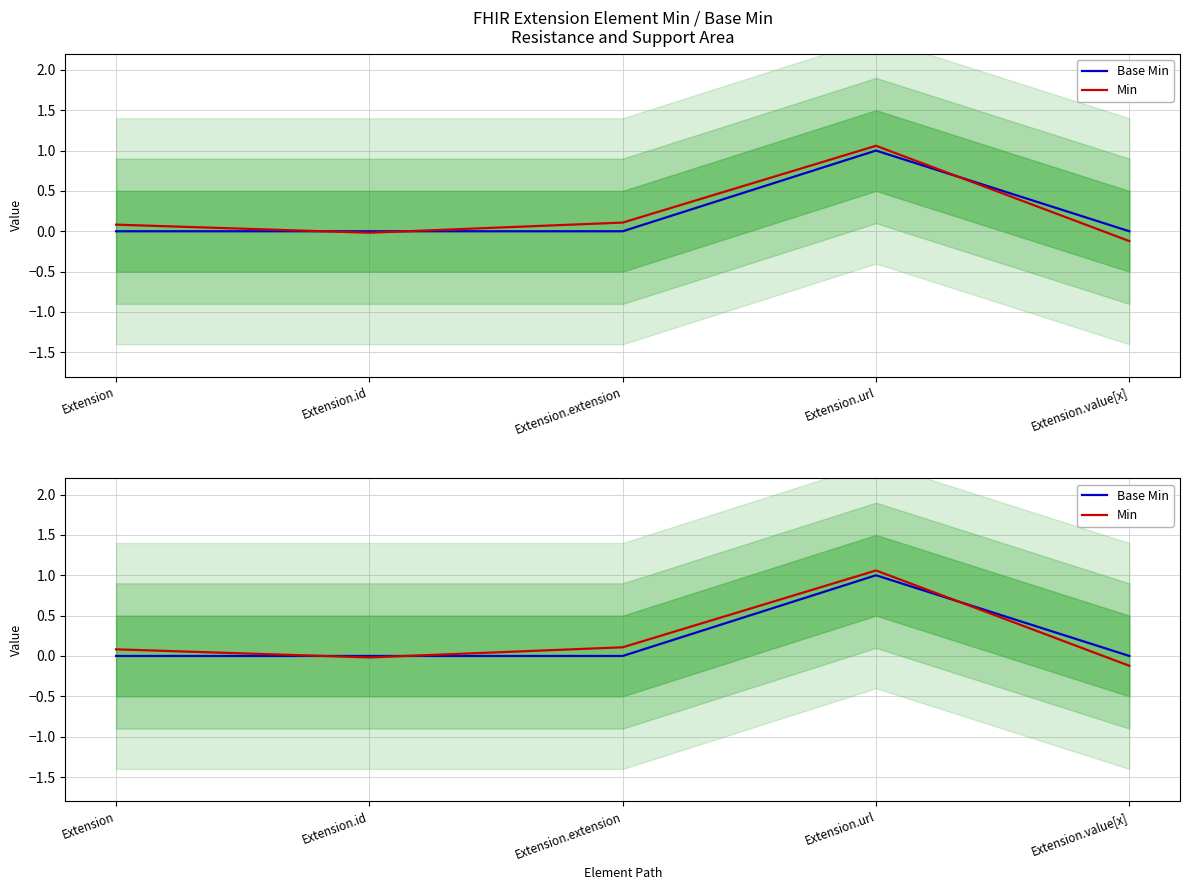

What is the label of the 1st point from the right?

Extension.value[x]